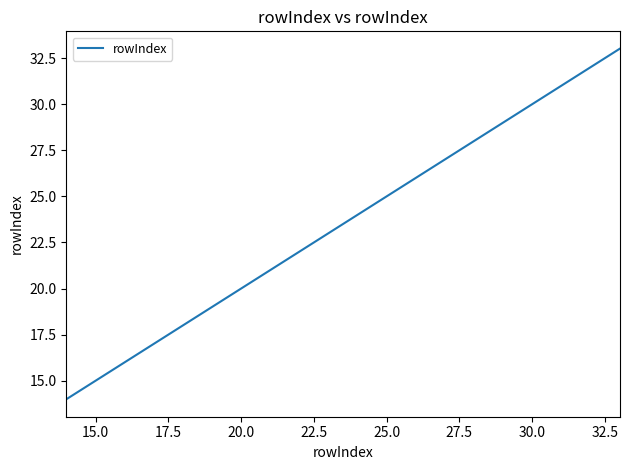

What is the smallest value displayed?

14